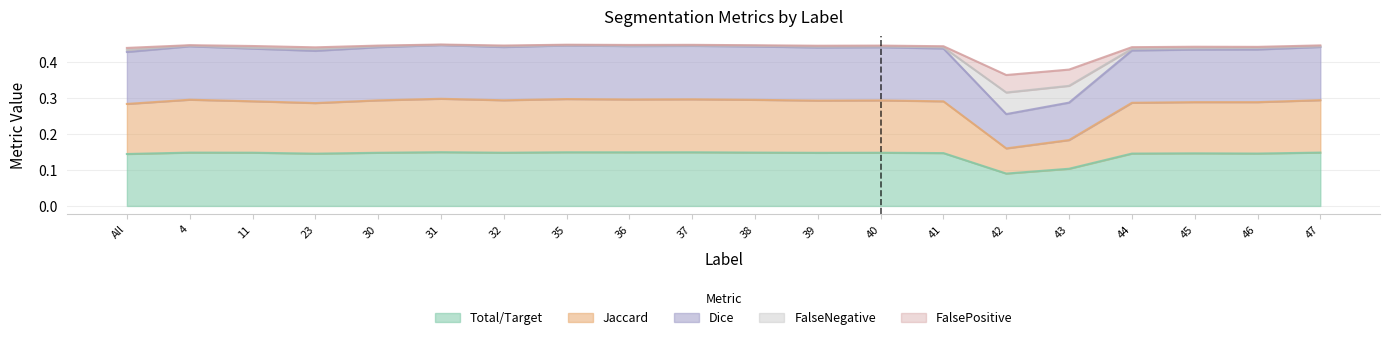

Is it true that Total/Target equals 0.2 at All?

False